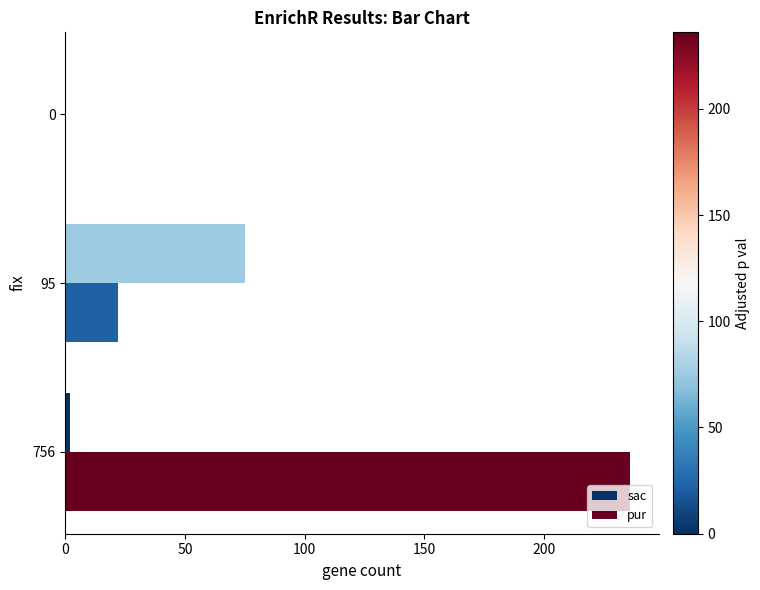

What is the maximum value for sac?

75